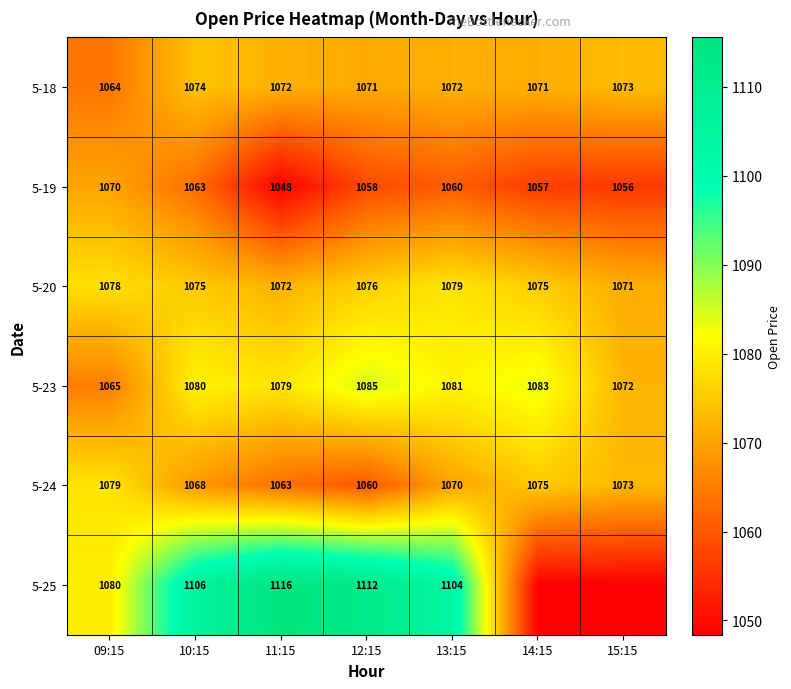

At which label does 5-23 reach its peak?

12:15